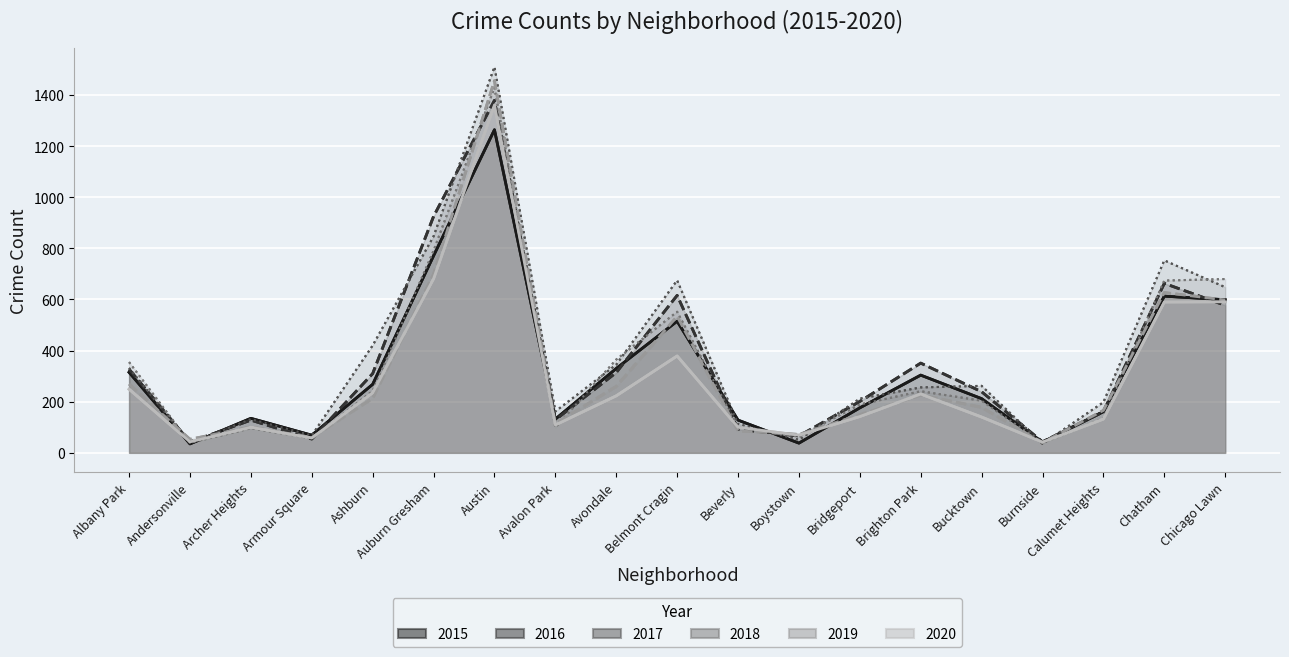

Rank the categories by 2018 value from highest to lowest.

Austin, Auburn Gresham, Chicago Lawn, Chatham, Belmont Cragin, Avondale, Albany Park, Ashburn, Brighton Park, Bucktown, Bridgeport, Calumet Heights, Beverly, Avalon Park, Archer Heights, Boystown, Armour Square, Andersonville, Burnside